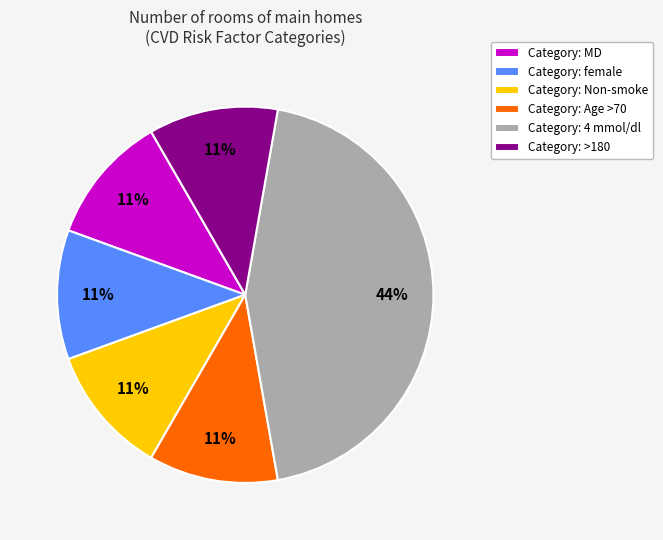

To the nearest percent, what is the difference between the largest and smallest slice percentages?

33%